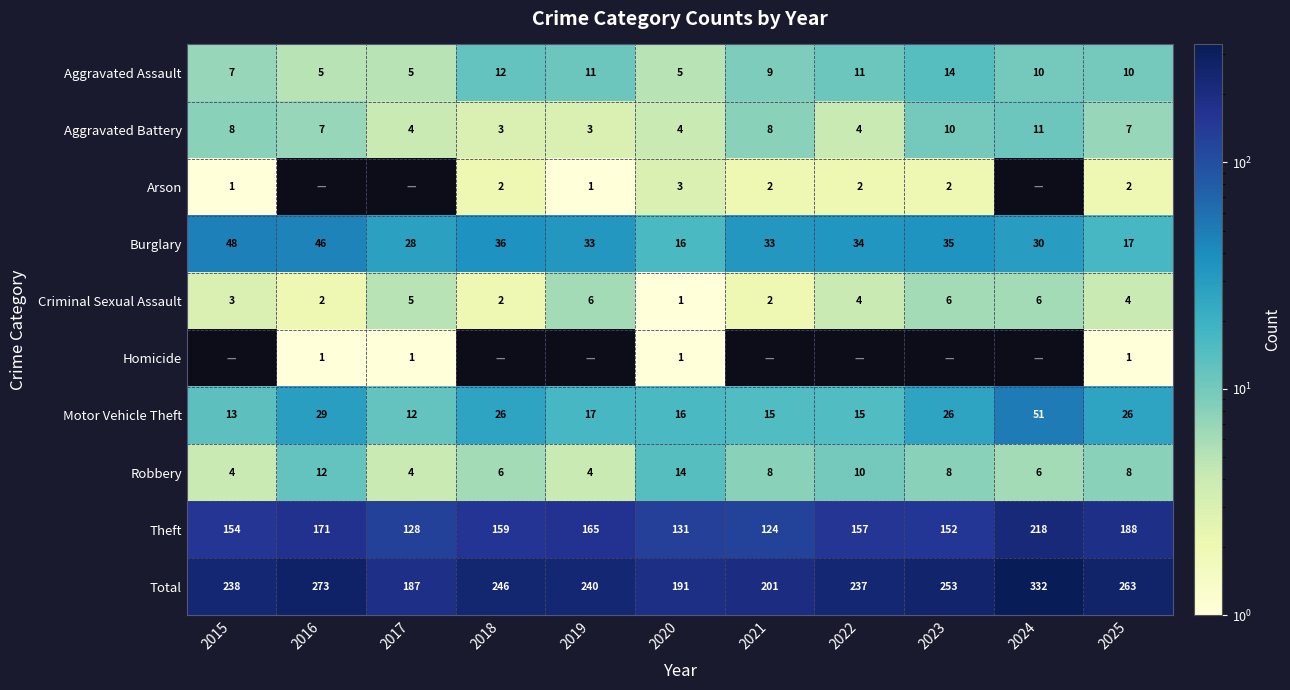

Where does the Criminal Sexual Assault series first go above 4?

2017